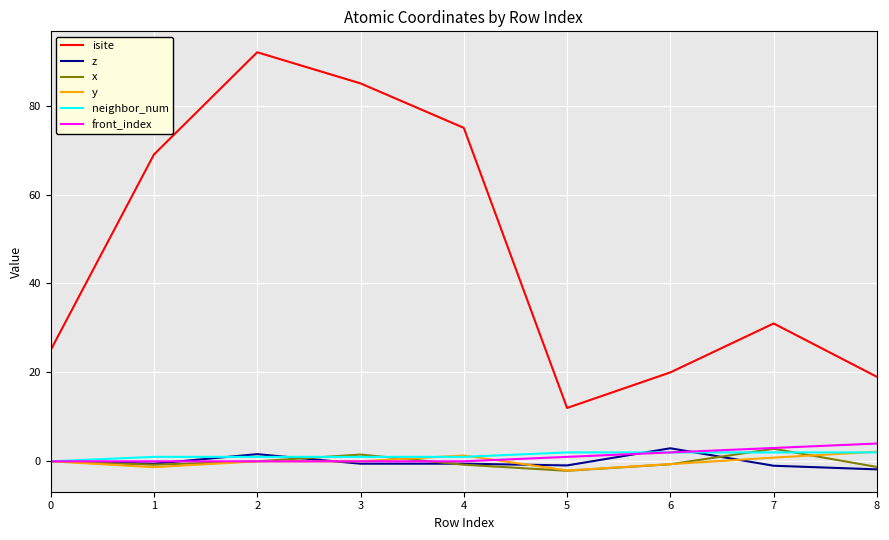

True or false: isite and z cross at least once.

False